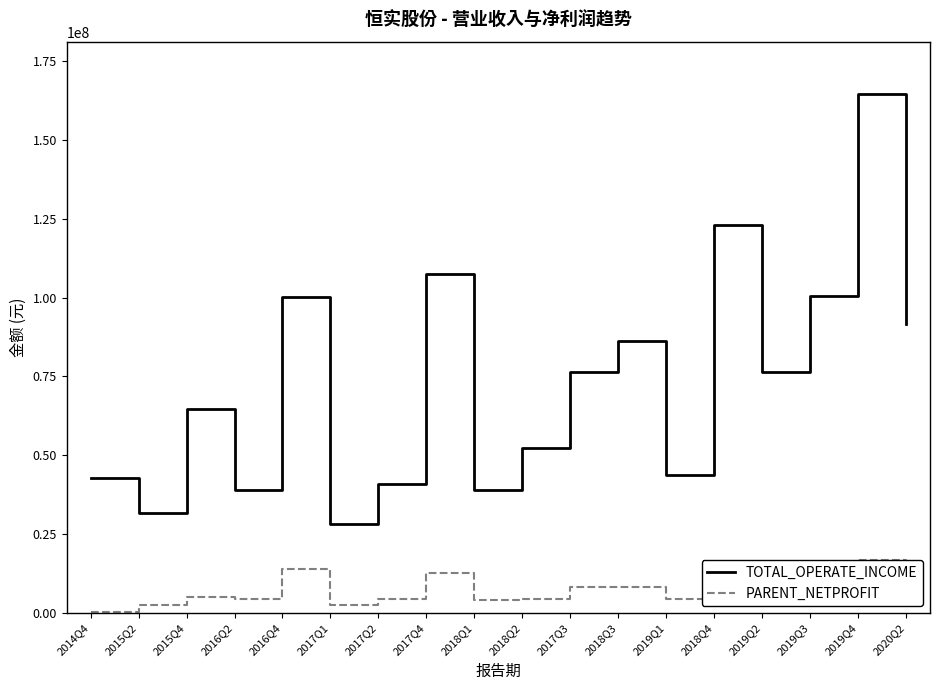

The value of TOTAL_OPERATE_INCOME at 2017Q1 is 13549261.0. True or false?

False